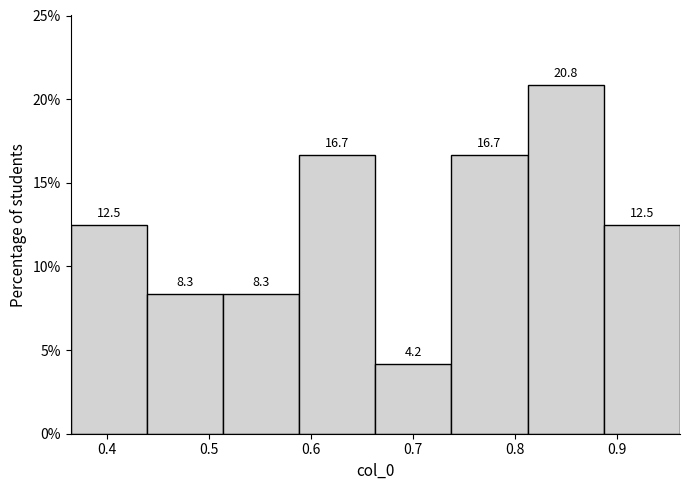

Reading left to right, transcribe this chart: for each bar, give the range it covers on the x-axis and its height. The bar edges are not printed on the chart, so give them approximately, as read against the axis.

0.36 to 0.44: 12.5
0.44 to 0.51: 8.3
0.51 to 0.59: 8.3
0.59 to 0.66: 16.7
0.66 to 0.74: 4.2
0.74 to 0.81: 16.7
0.81 to 0.89: 20.8
0.89 to 0.96: 12.5